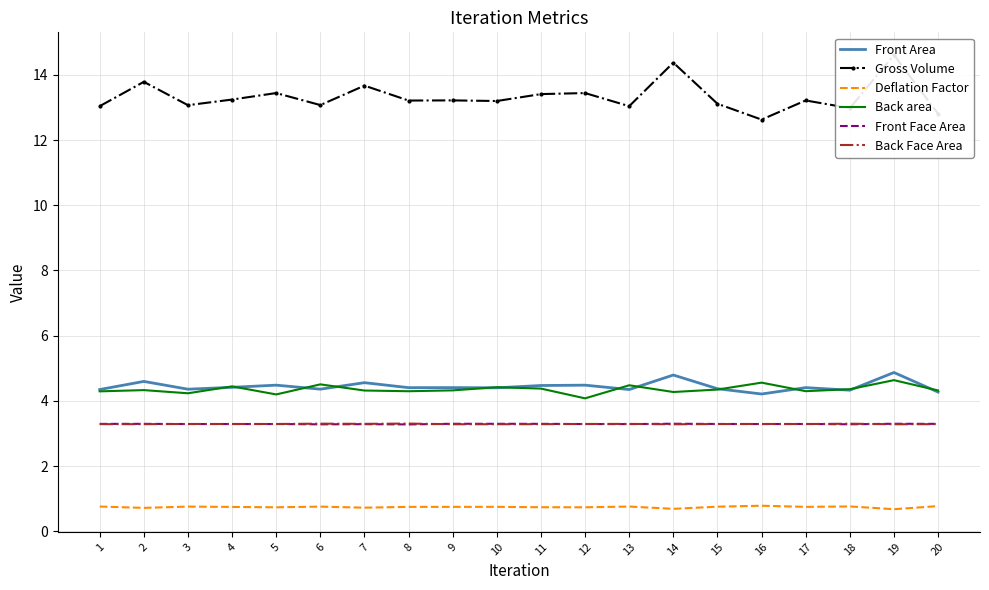

Count the number of data series in this chart.

6